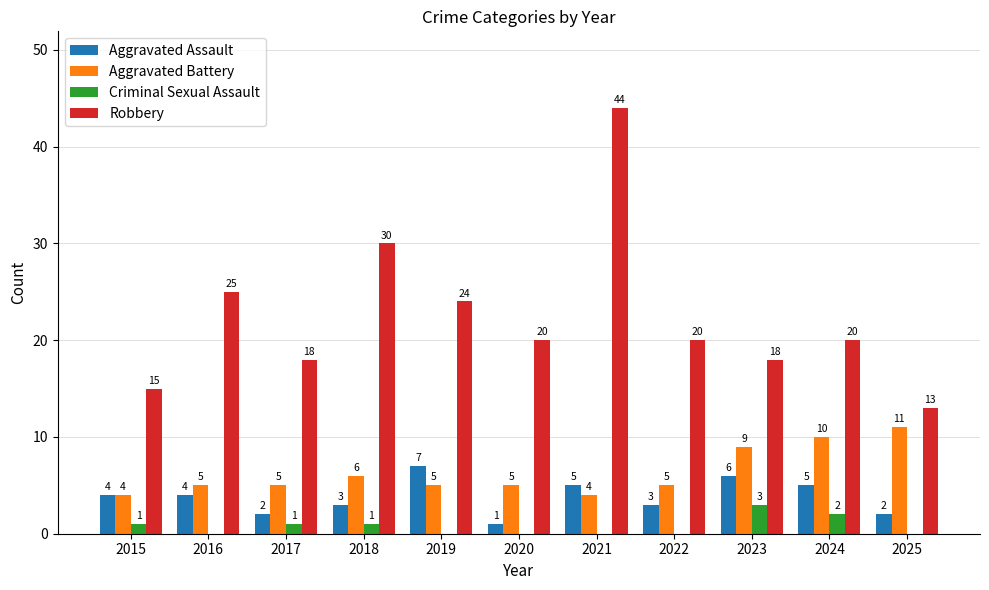

Reading left to right, extract all data points from this chart.

Aggravated Assault: 4	4	2	3	7	1	5	3	6	5	2
Aggravated Battery: 4	5	5	6	5	5	4	5	9	10	11
Criminal Sexual Assault: 1	0	1	1	0	0	0	0	3	2	0
Robbery: 15	25	18	30	24	20	44	20	18	20	13